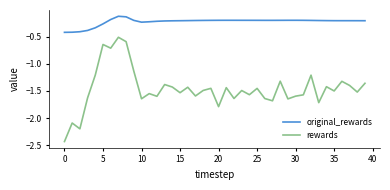

Which series has the widest spread of values?

rewards